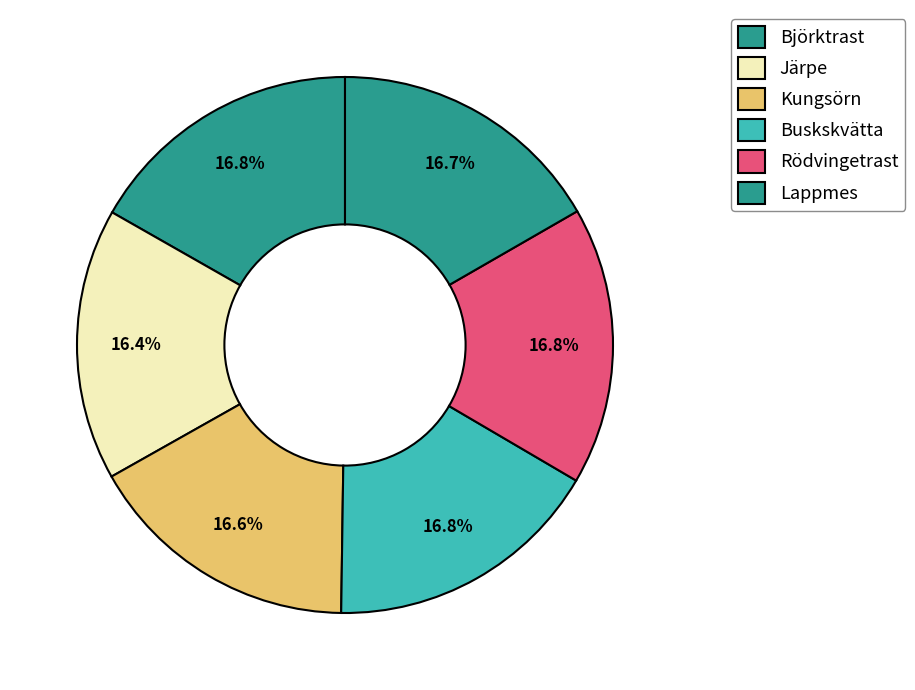

How many slices are in this pie chart?

6